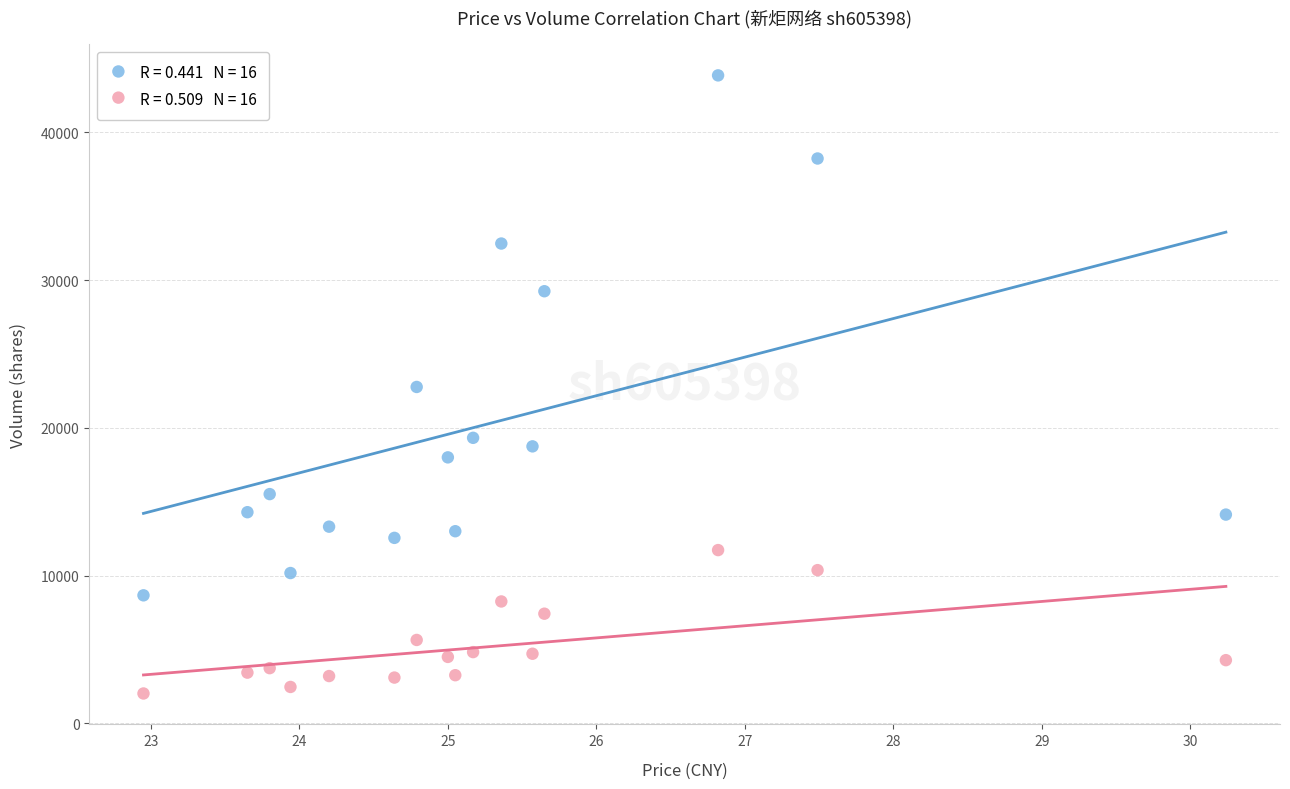

Across all data points, what is the range of Y values (max minus min)?

41838